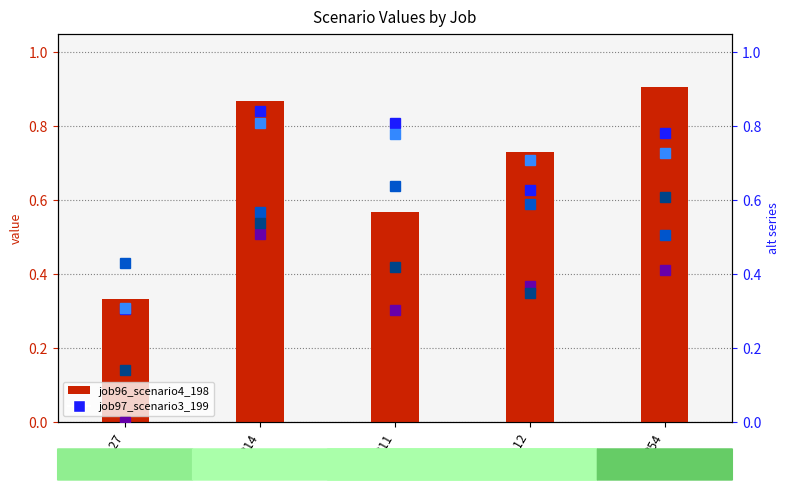

Reading right to left, list all the values displayed in this chart.

job96_scenario4_198: B54=0.9	cn12=0.7	B11=0.6	B14=0.9	in27=0.3
job97_scenario3_199: B54=0.8	cn12=0.6	B11=0.8	B14=0.8	in27=0.3
job98_scenario3_200: B54=0.7	cn12=0.7	B11=0.8	B14=0.8	in27=0.3
job100_scenario3_203: B54=0.5	cn12=0.6	B11=0.6	B14=0.6	in27=0.4
job101_scenario1_204: B54=0.4	cn12=0.4	B11=0.3	B14=0.5	in27=0.0
job102_scenario3_206: B54=0.6	cn12=0.3	B11=0.4	B14=0.5	in27=0.1